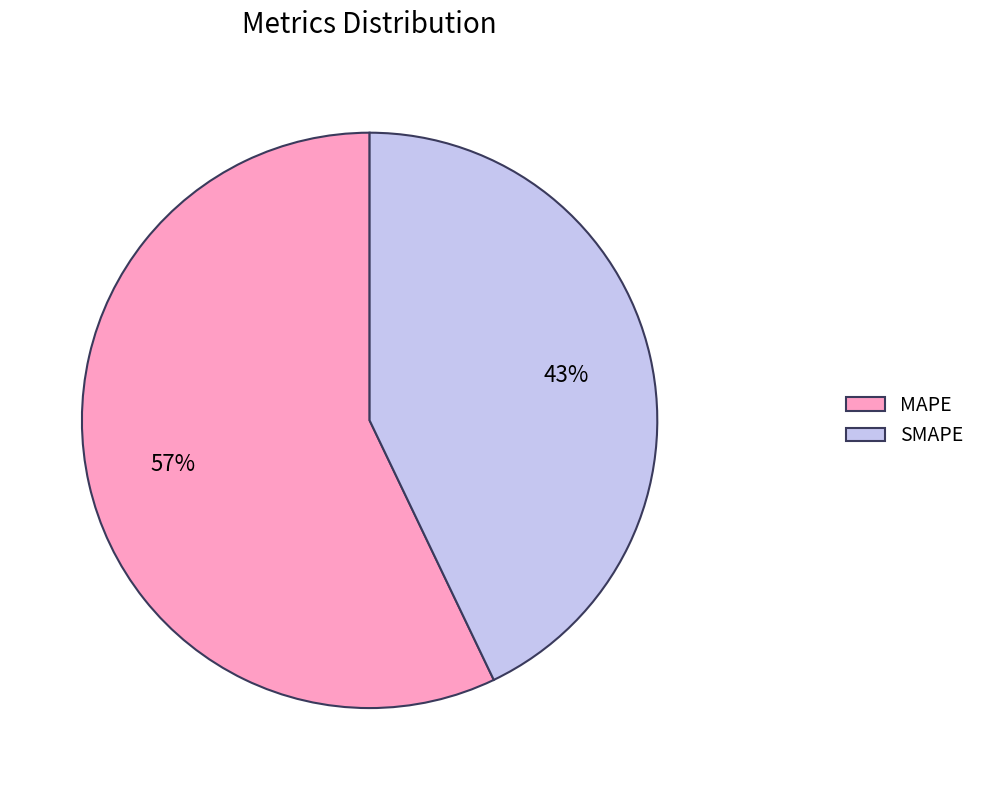

Approximately how many times larger is the value at MAPE compared to SMAPE?

1.3